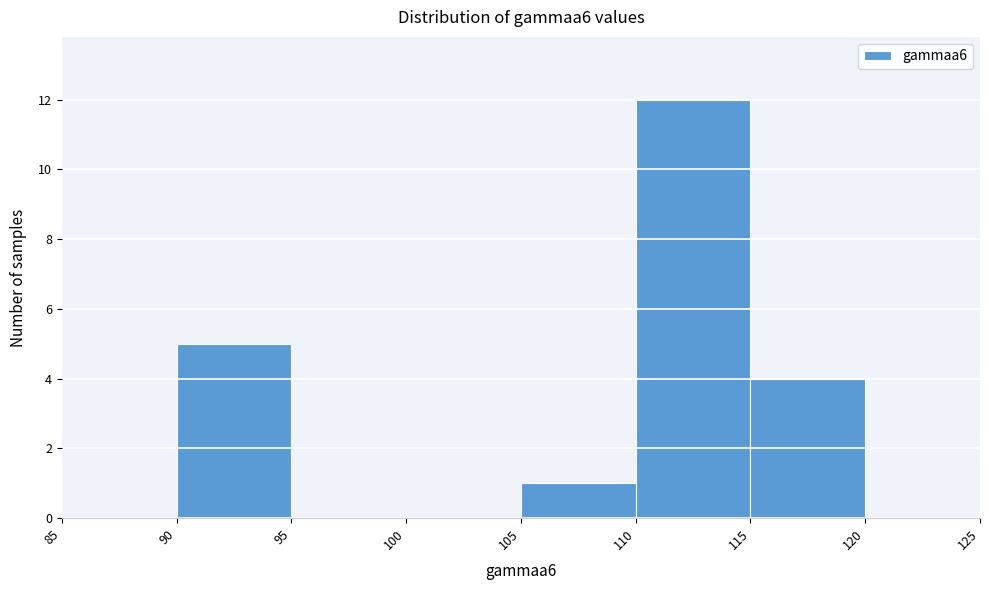

Reading left to right, list every bar in this chart as the range it spans on the x-axis followed by its height. The values are not printed on the chart, so give them approximately, as read against the axis.

85 to 90: 0
90 to 95: 5
95 to 100: 0
100 to 105: 0
105 to 110: 1
110 to 115: 12
115 to 120: 4
120 to 125: 0